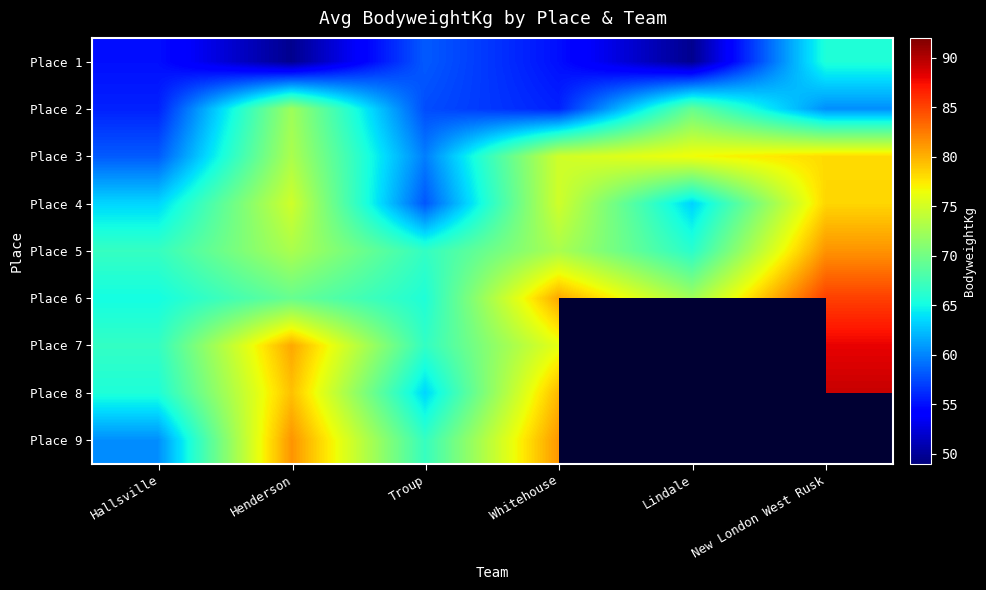

Which has a higher value, Troup or New London West Rusk?

New London West Rusk